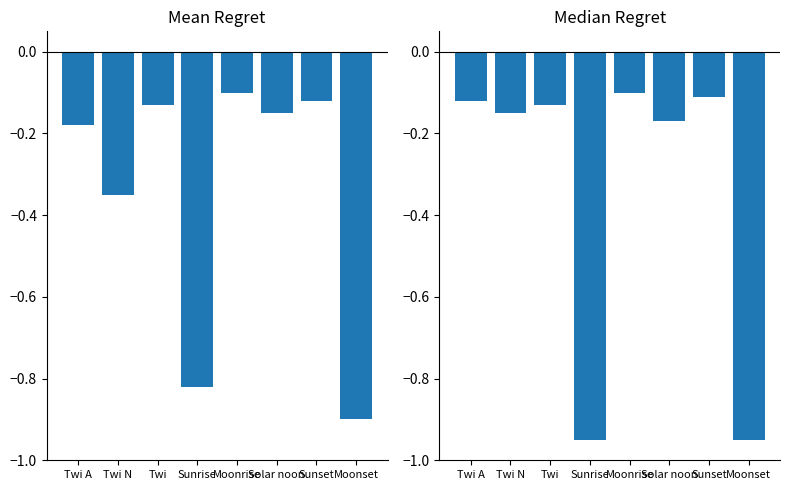

How many bars are there in each group?

2